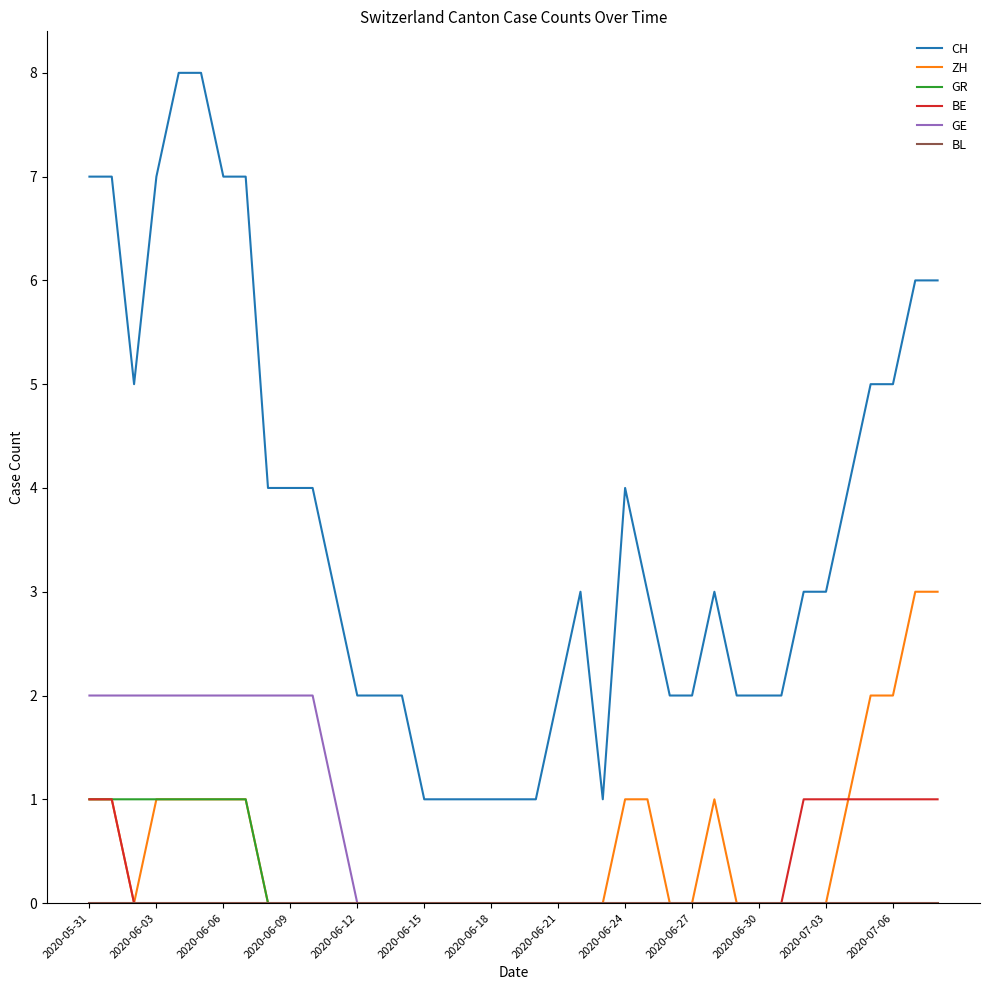

Which series has the largest total across all categories?

CH